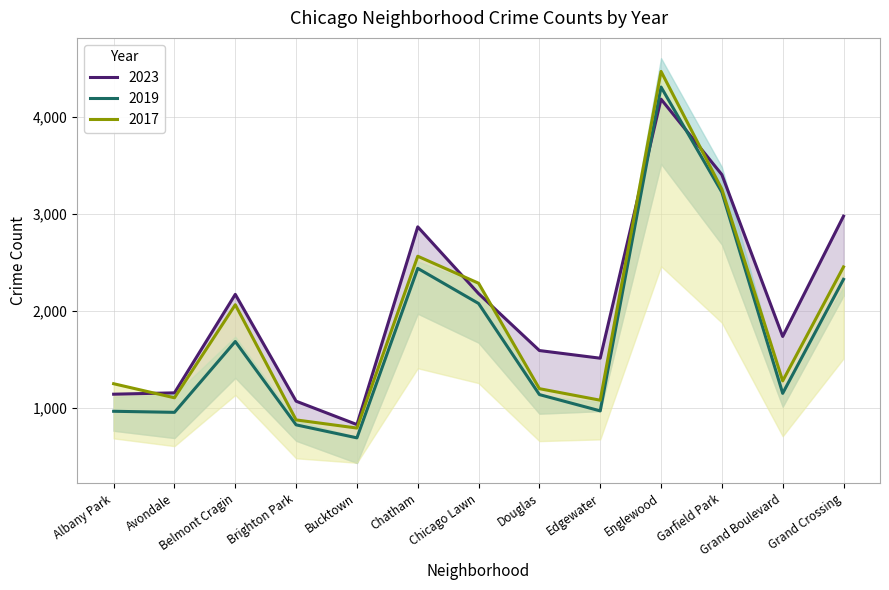

Which has a higher value, Edgewater or Grand Boulevard?

Grand Boulevard